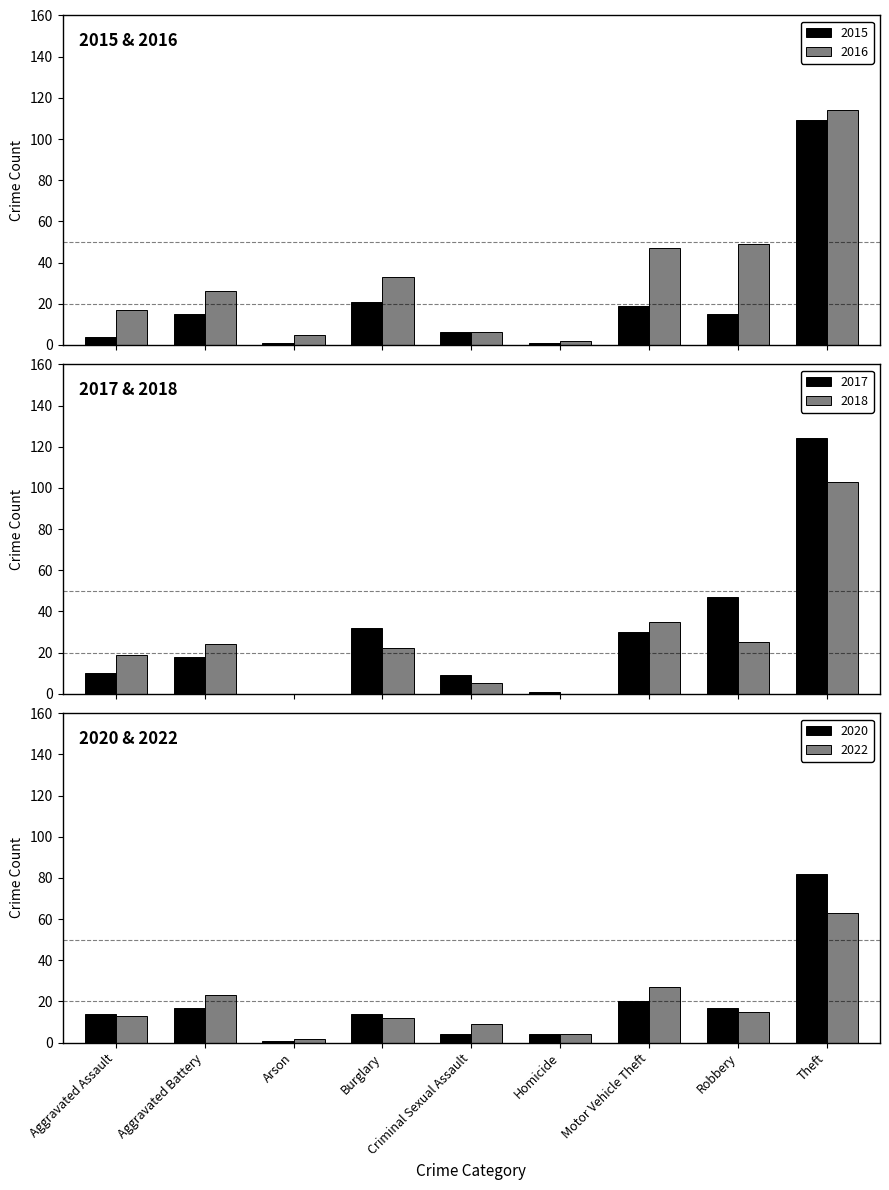

Reading left to right, transcribe all the data shown in this chart.

2015: 4	15	1	21	6	1	19	15	109
2016: 17	26	5	33	6	2	47	49	114
2017: 10	18	0	32	9	1	30	47	124
2018: 19	24	0	22	5	0	35	25	103
2020: 14	17	1	14	4	4	20	17	82
2022: 13	23	2	12	9	4	27	15	63